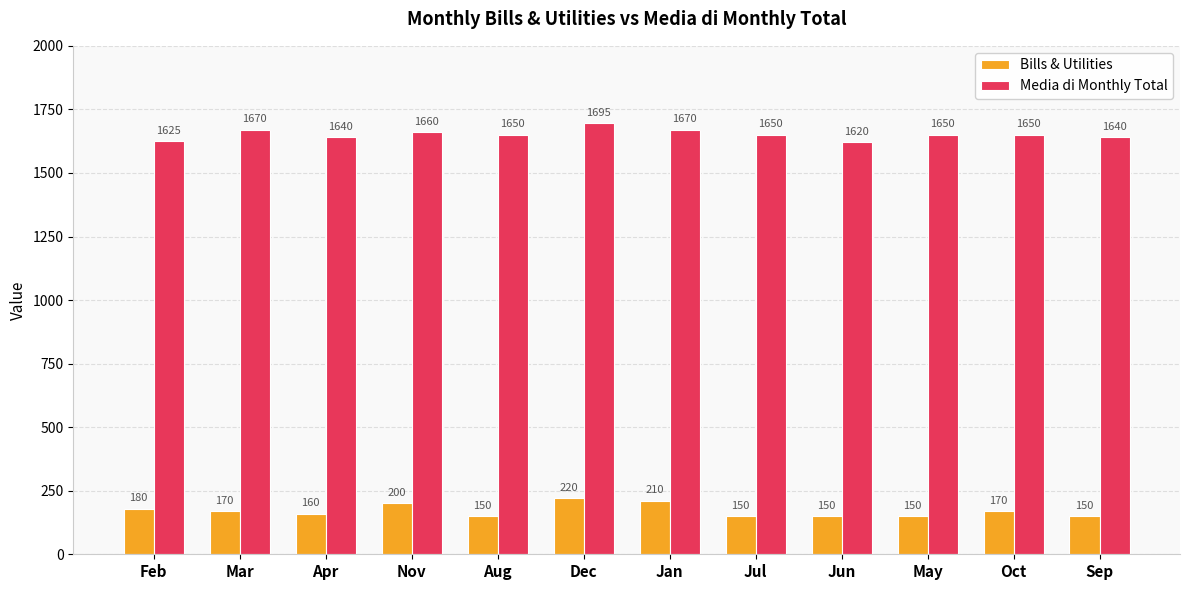

Reading right to left, extract all data points from this chart.

Bills & Utilities: 150	170	150	150	150	210	220	150	200	160	170	180
Media di Monthly Total: 1640	1650	1650	1620	1650	1670	1695	1650	1660	1640	1670	1625